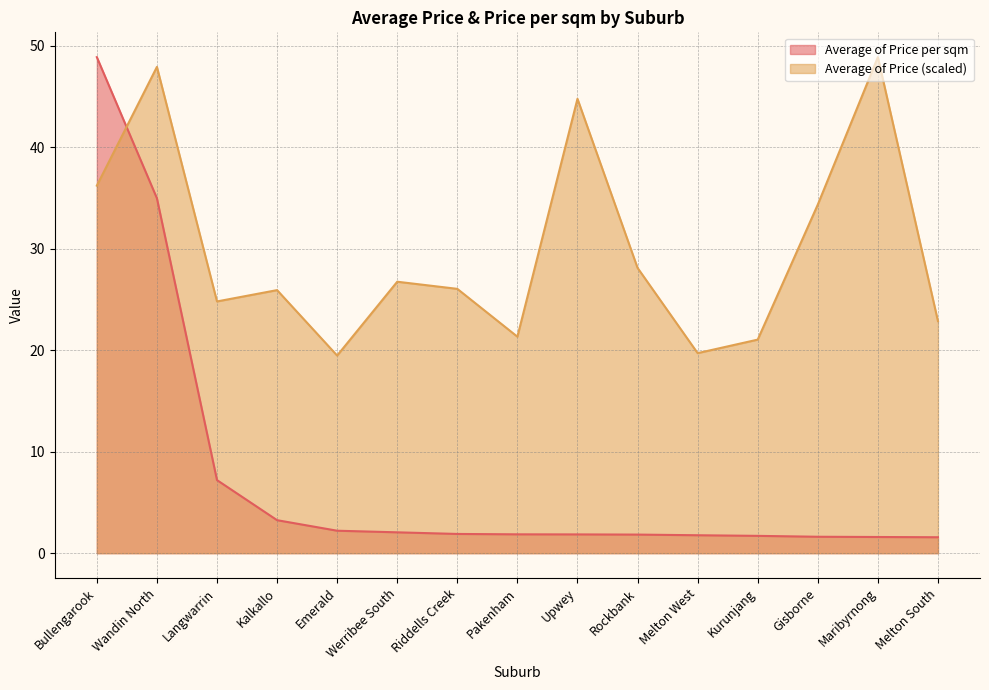

What is the value of the Average of Price (scaled) point at the 11th from the left?

19.7